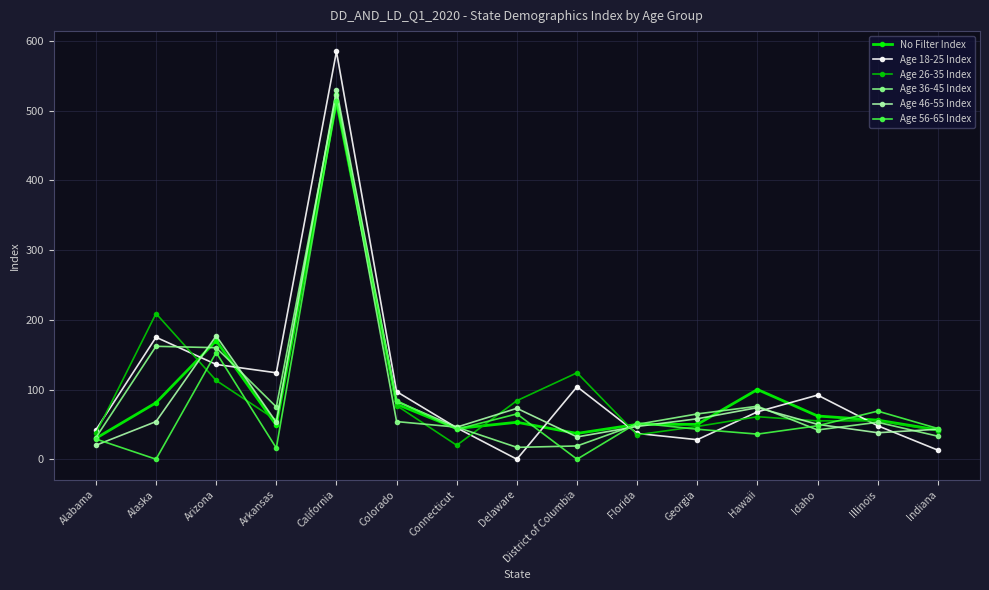

What is the difference between the maximum and minimum values in the Age 56-65 Index series?

514